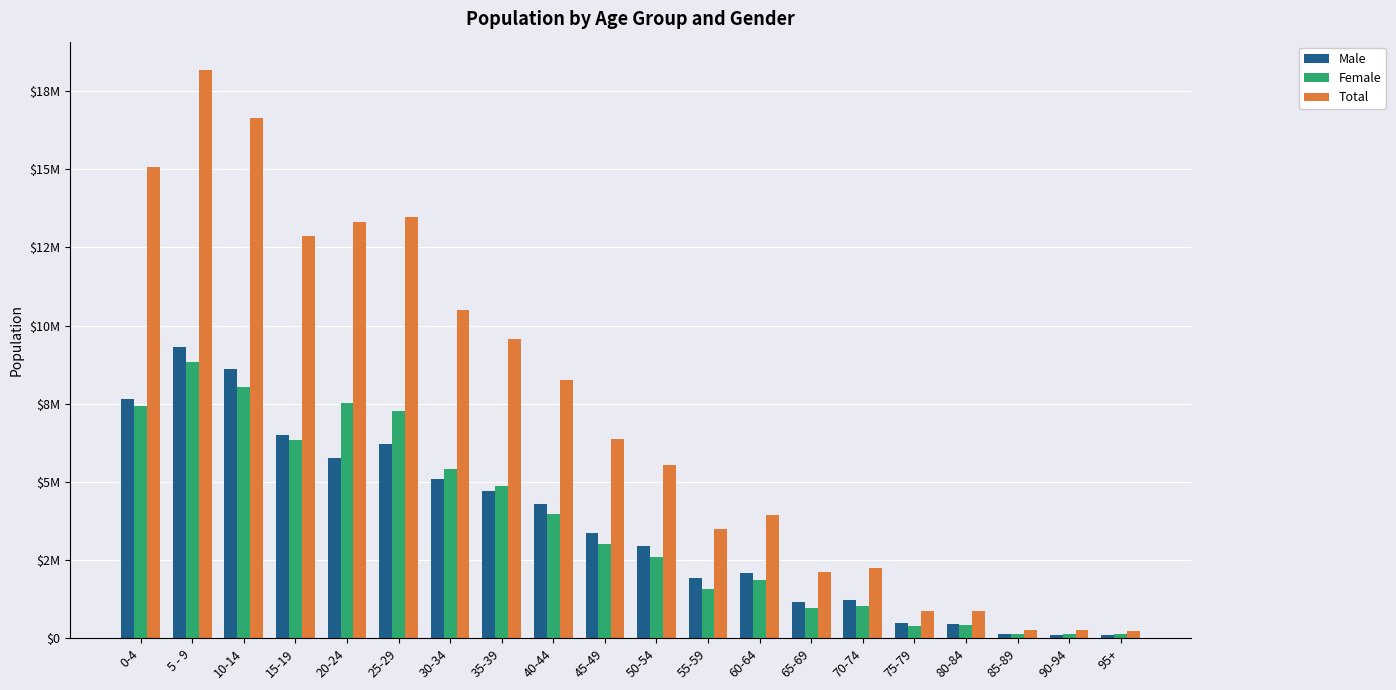

At 55-59, list the series in order from largest to smallest.

Total, Male, Female